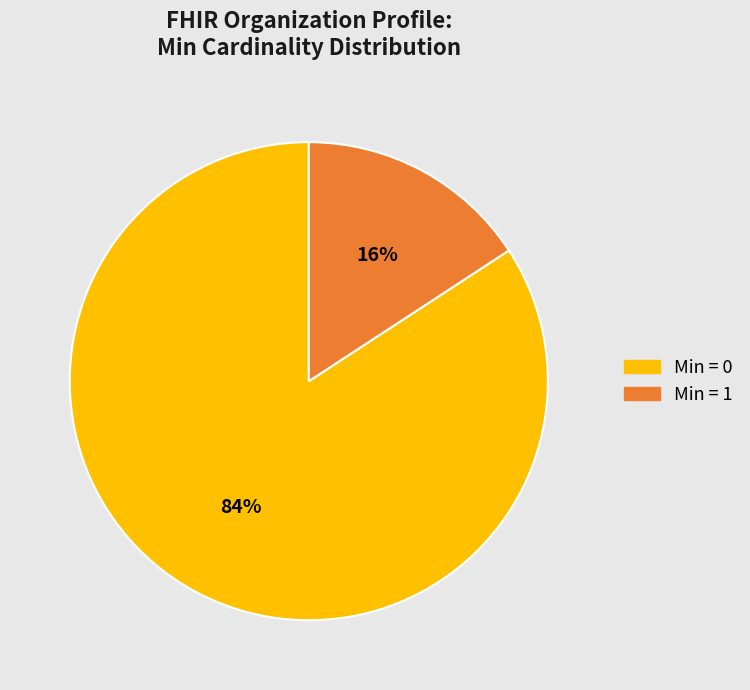

Is Organization (0) the majority of the pie?

No